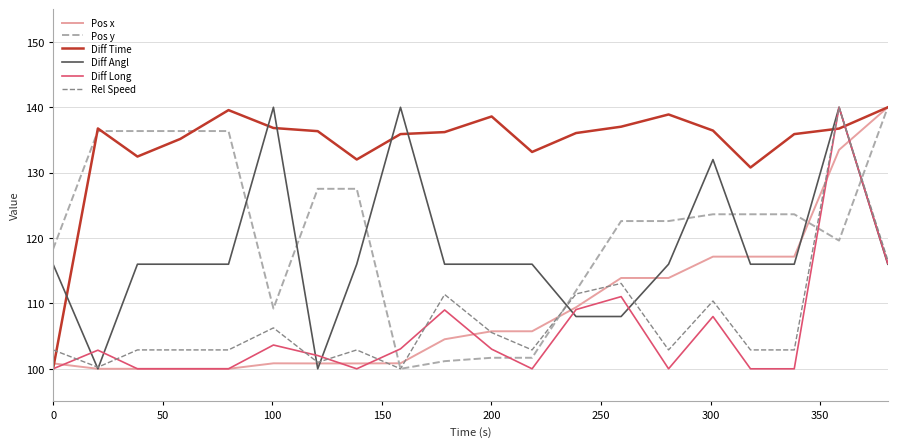

What is the smallest value displayed?

100.0